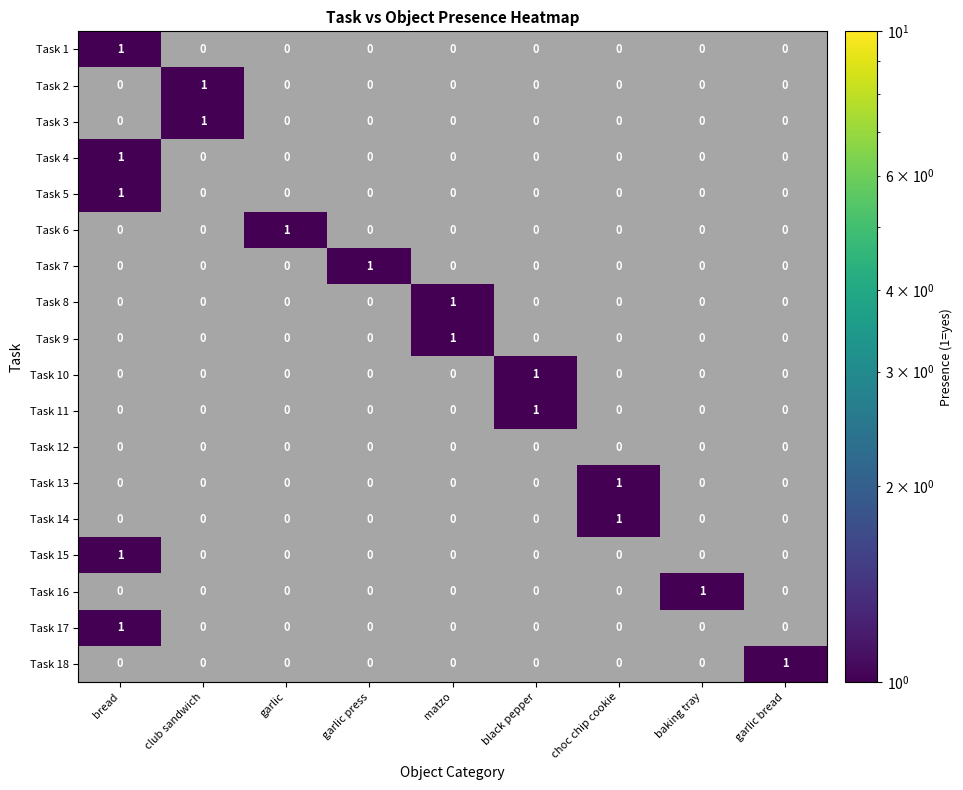

At which category does the chart reach its minimum across all series?

club sandwich